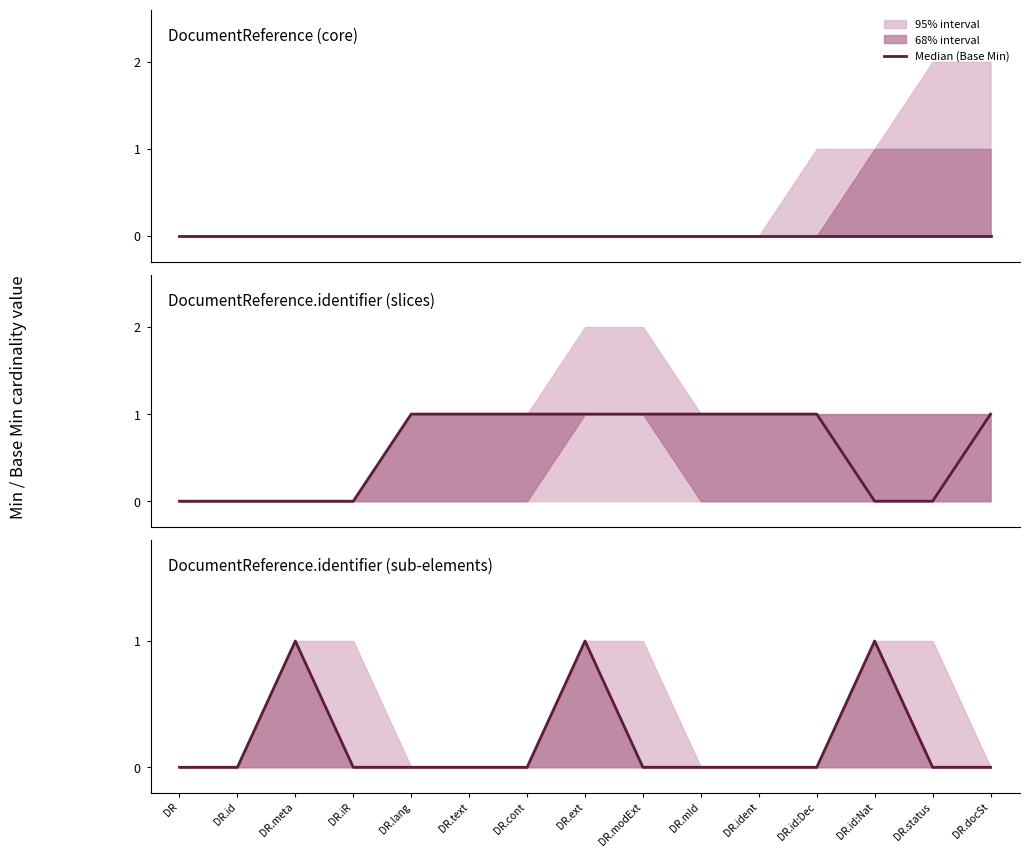

Reading right to left, extract all data points from this chart.

DR.docSt=0	DR.status=0	DR.id:Nat=1	DR.id:Dec=0	DR.ident=0	DR.mId=0	DR.modExt=0	DR.ext=1	DR.cont=0	DR.text=0	DR.lang=0	DR.iR=0	DR.meta=1	DR.id=0	DR=0